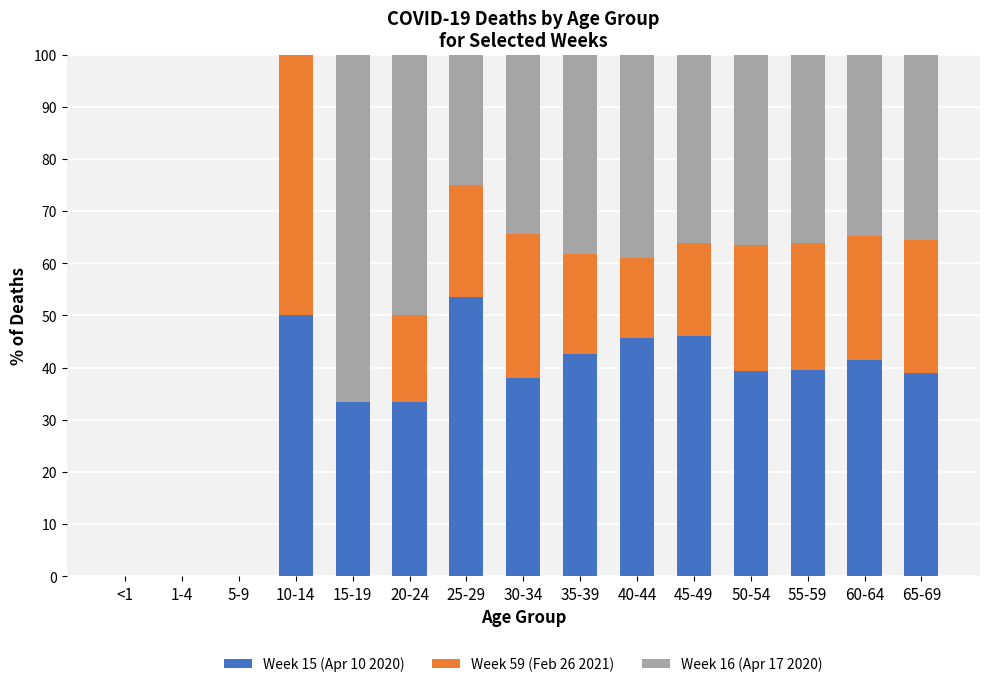

What is the maximum value for Week 15 (Apr 10 2020)?

53.6